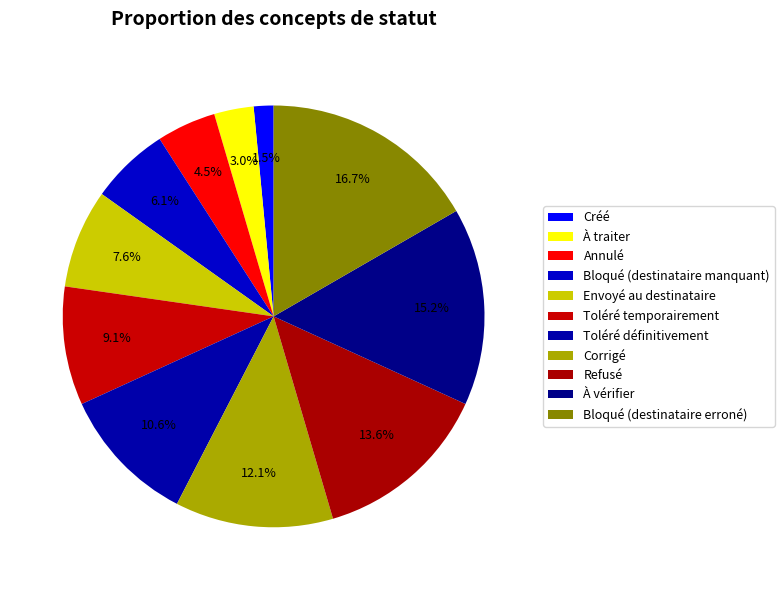

To the nearest percent, what is the difference between the largest and smallest slice percentages?

15%